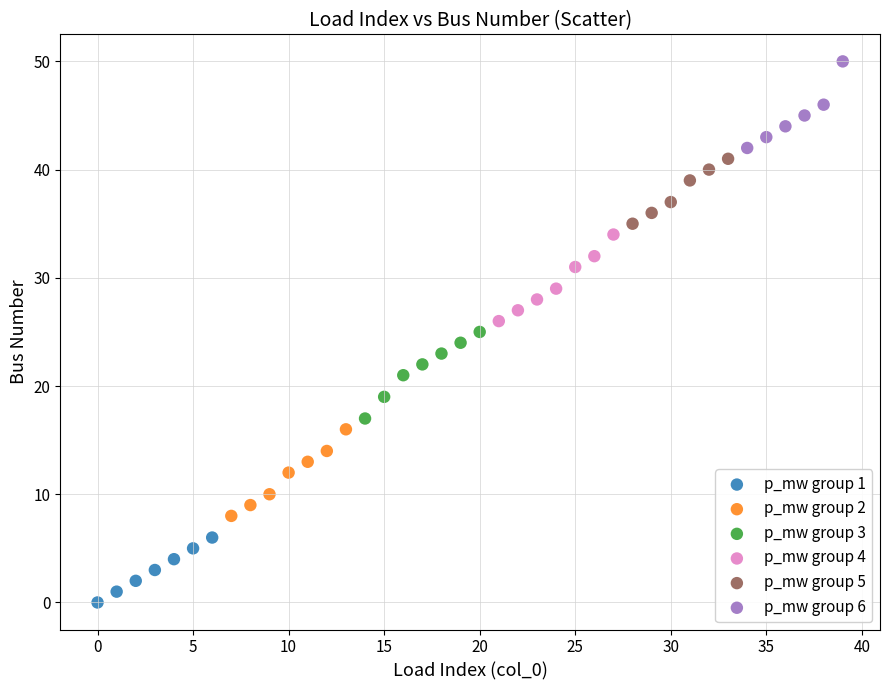

Which series reaches the maximum Y coordinate?

p_mw group 6